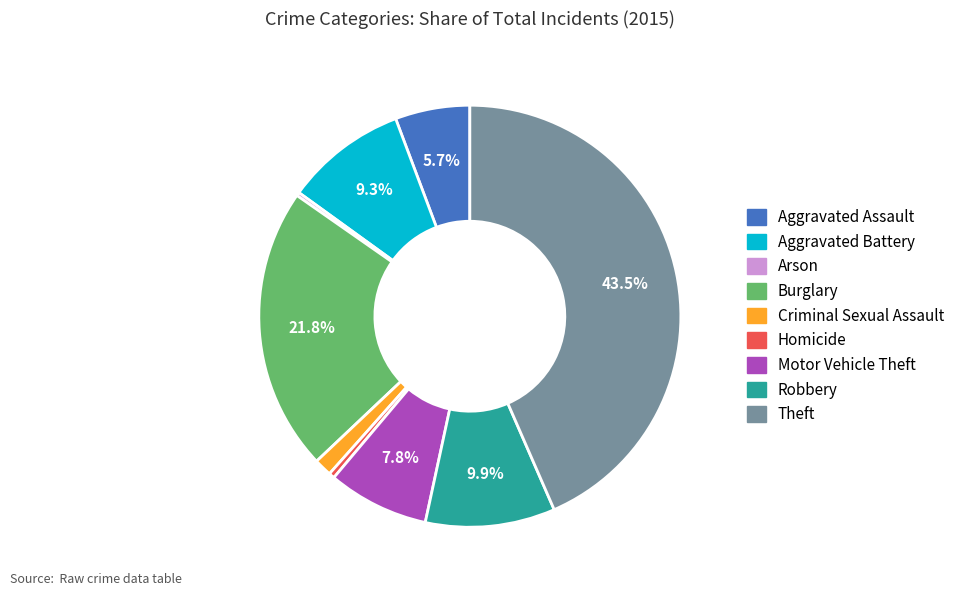

Is there a majority slice in this chart?

No